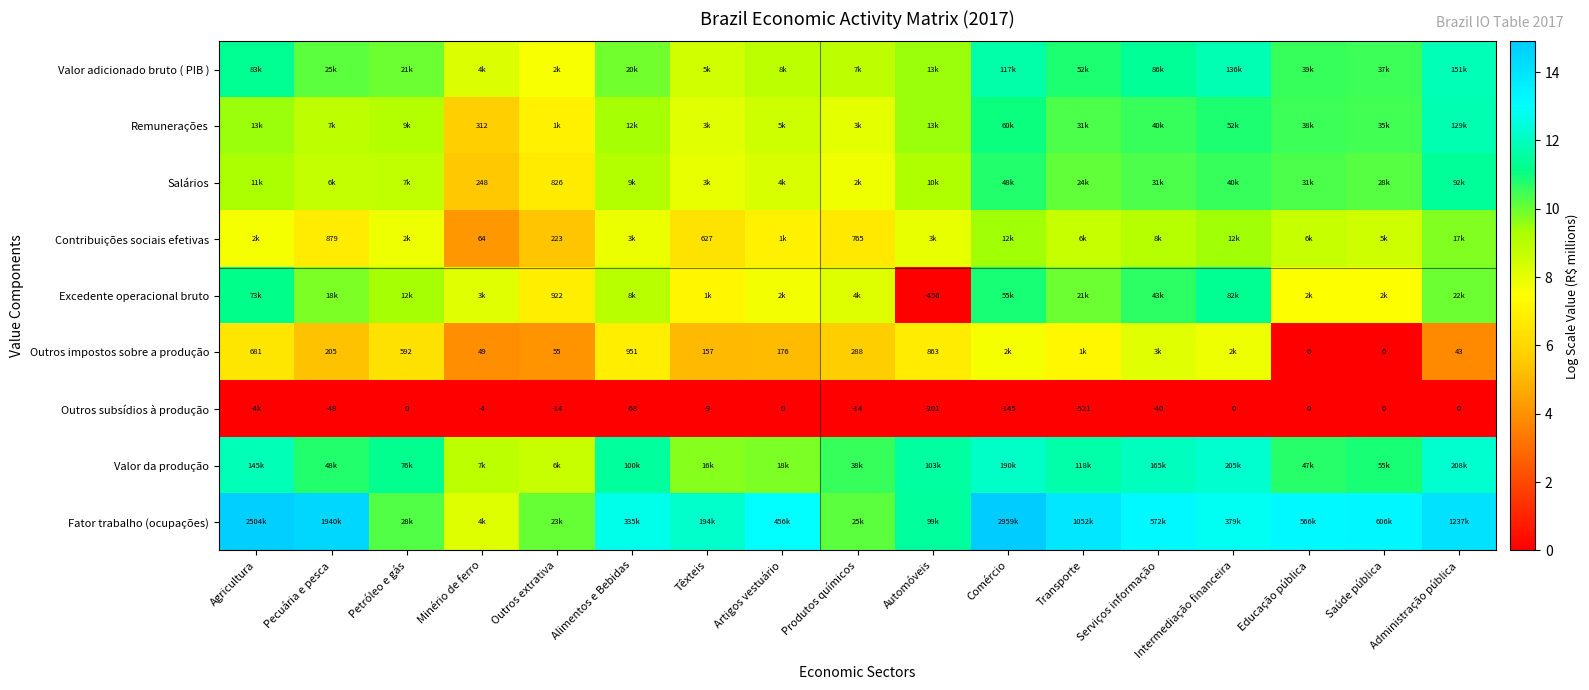

At which category does the chart reach its minimum across all series?

Automóveis